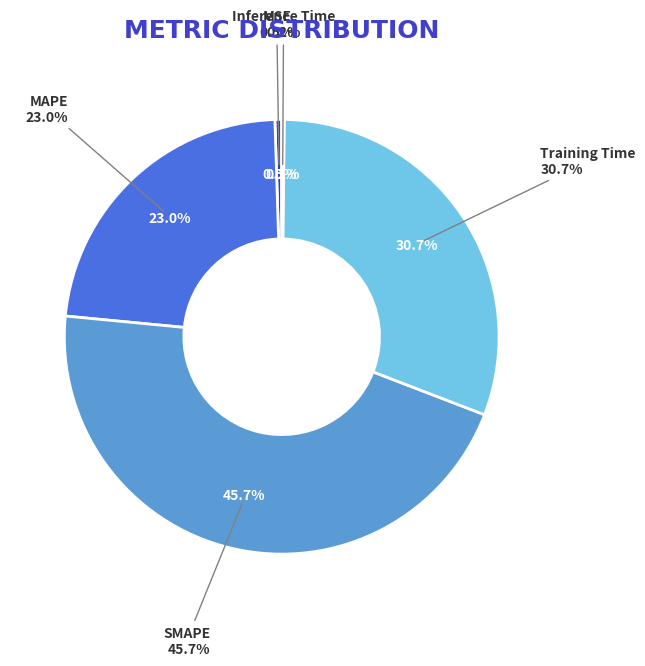

The SMAPE slice represents 46% of the pie. True or false?

True